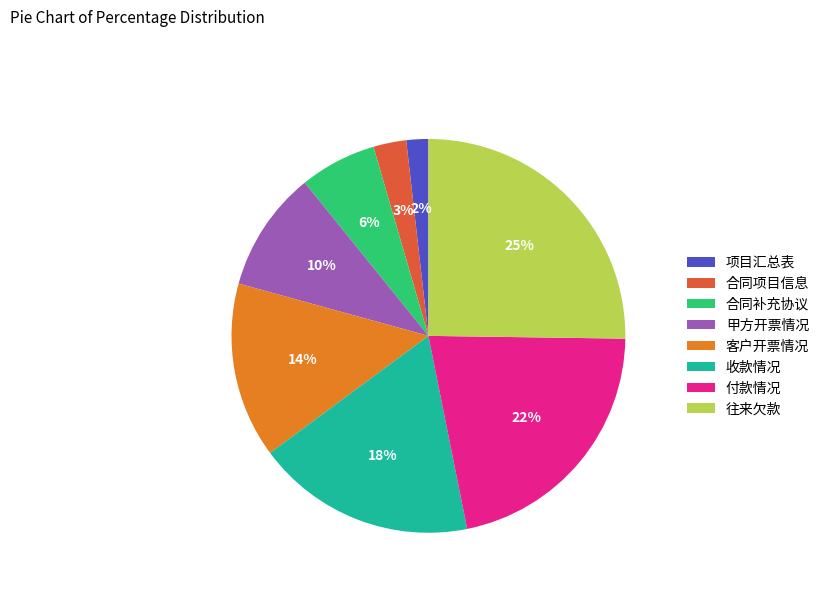

What percentage is the 付款情况 slice, to the nearest percent?

22%